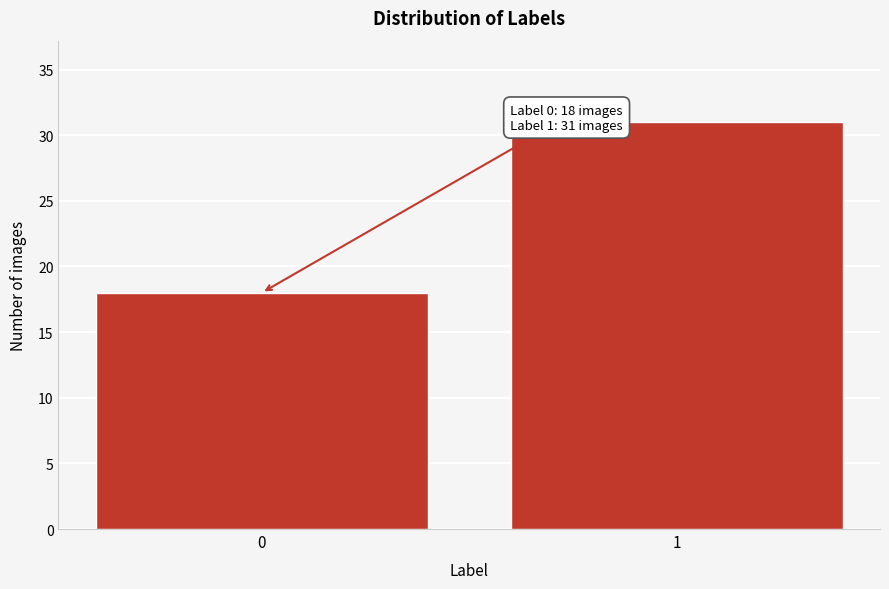

Reading left to right, extract all data points from this chart.

18	31